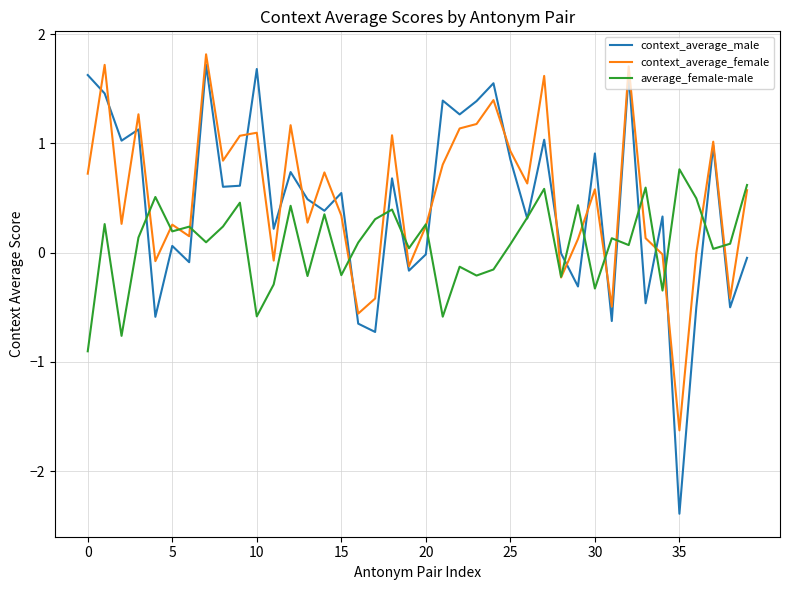

What is the maximum value for context_average_male?

1.7